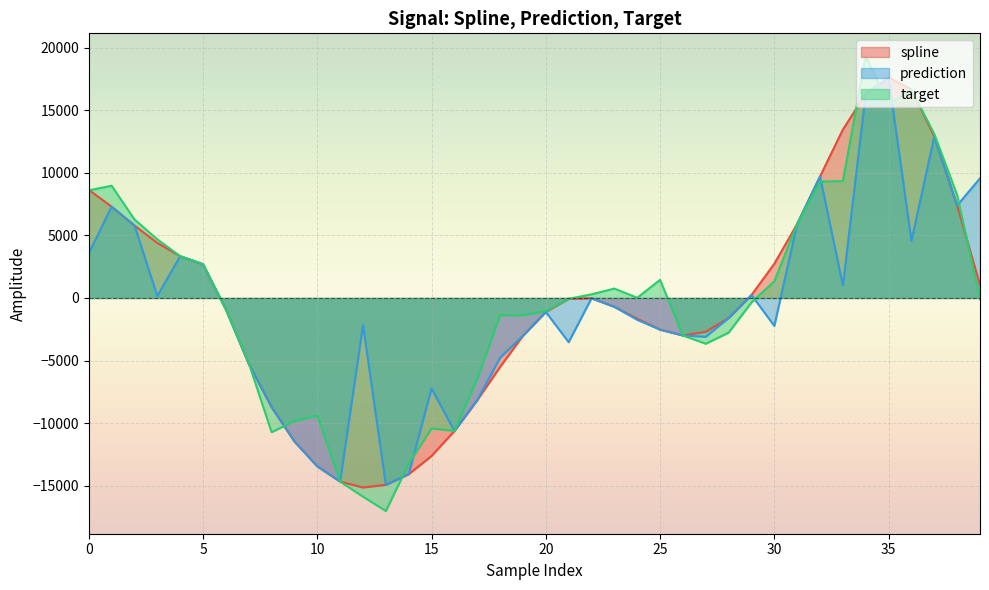

Rank the series by their average value, from lowest to highest.

prediction, spline, target